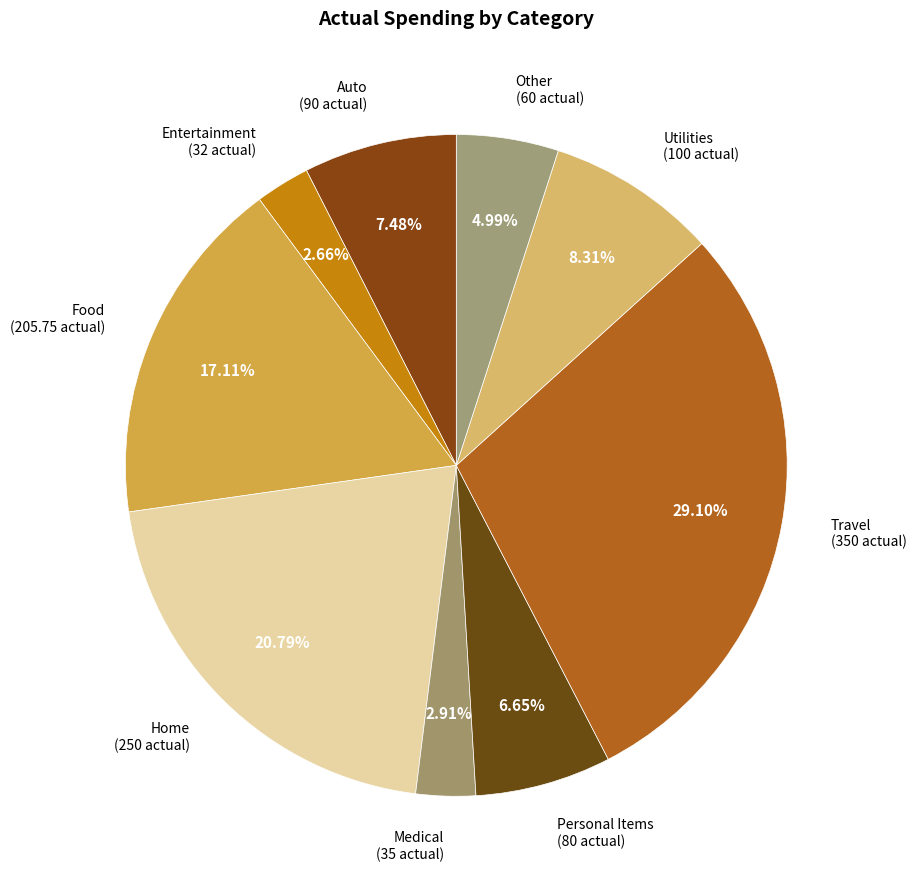

Rank the categories by value from lowest to highest.

Entertainment, Medical, Other, Personal Items, Auto, Utilities, Food, Home, Travel